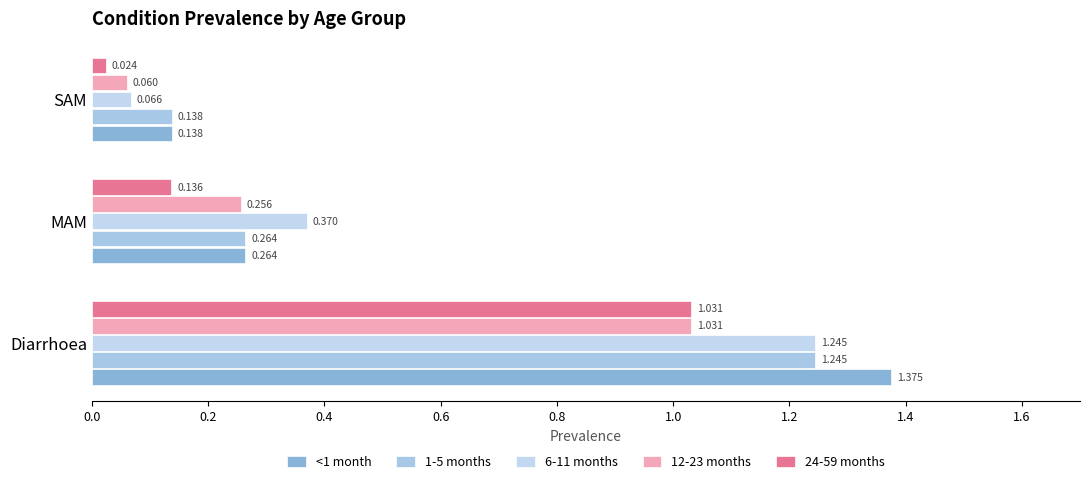

At which label does 6-11 months reach its minimum?

SAM